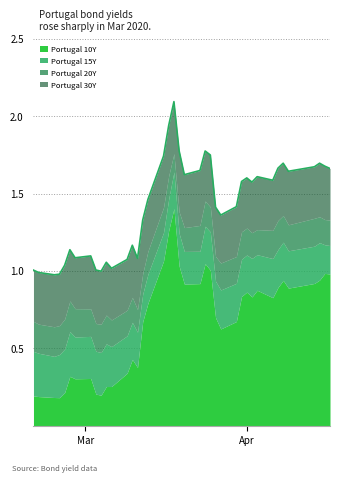

How many data points in Portugal 20Y are above 1?

24